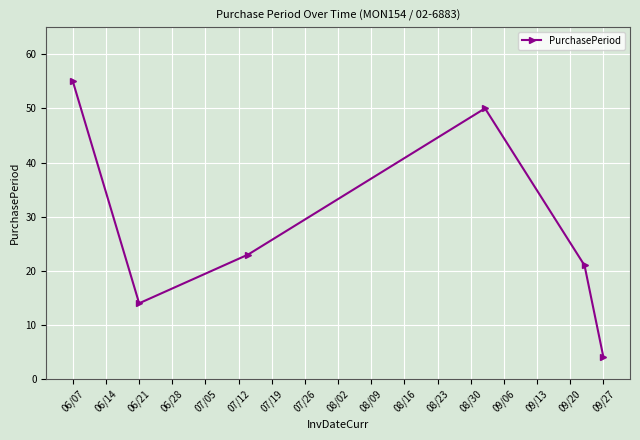

What is the average value?

28